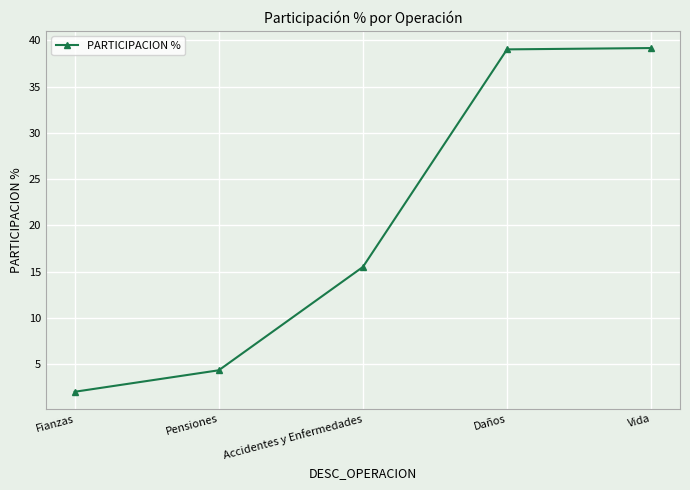

The value at Pensiones is 1.1. True or false?

False